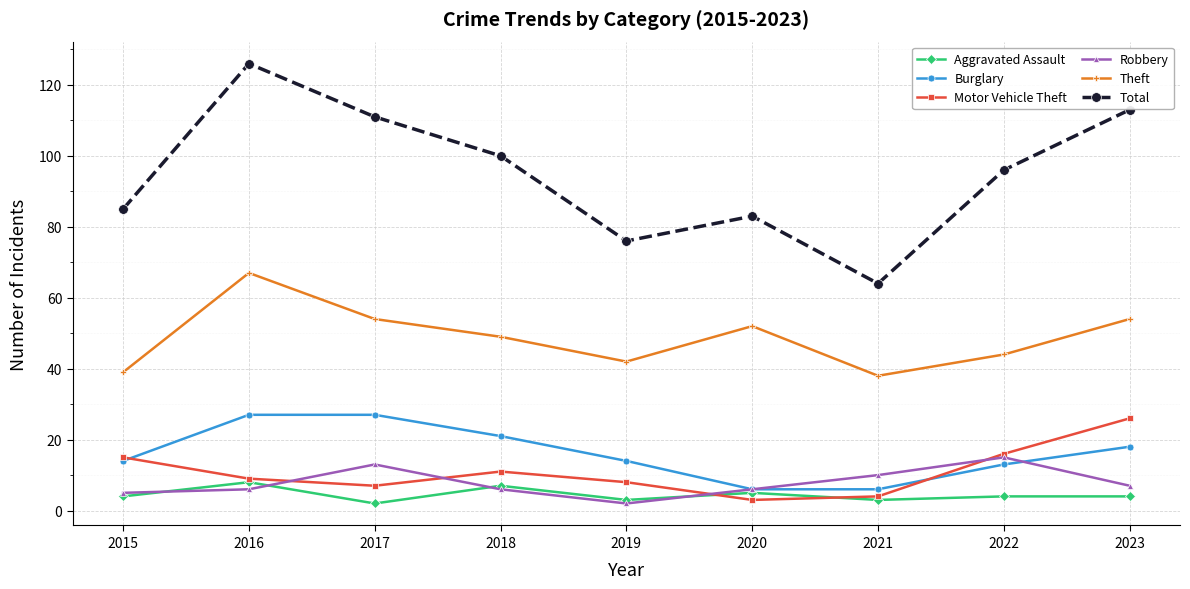

Is the value of Burglary at 2015 greater than the value of Total at 2015?

No